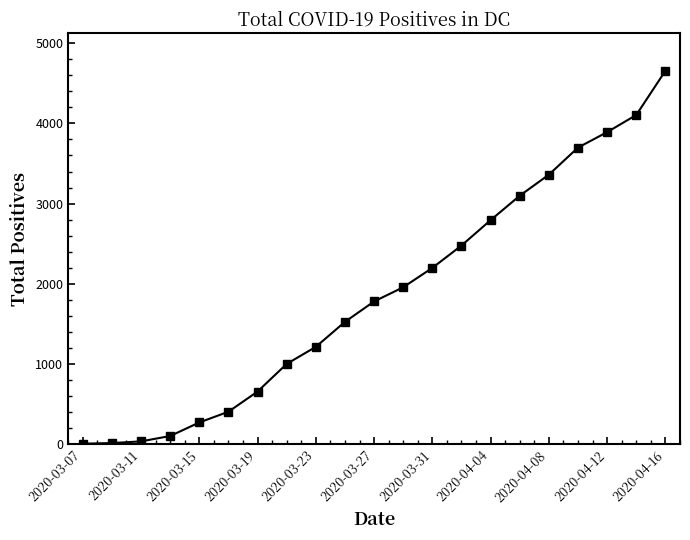

Does the chart have visible grid lines?

No